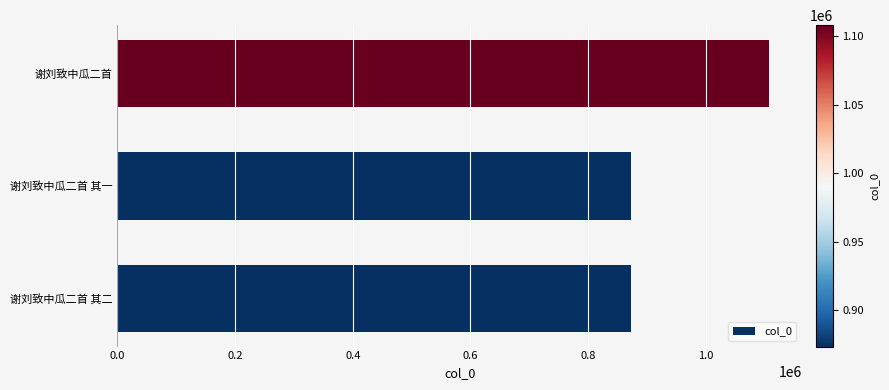

Is it true that the value at 谢刘致中瓜二首 is 1108228?

True